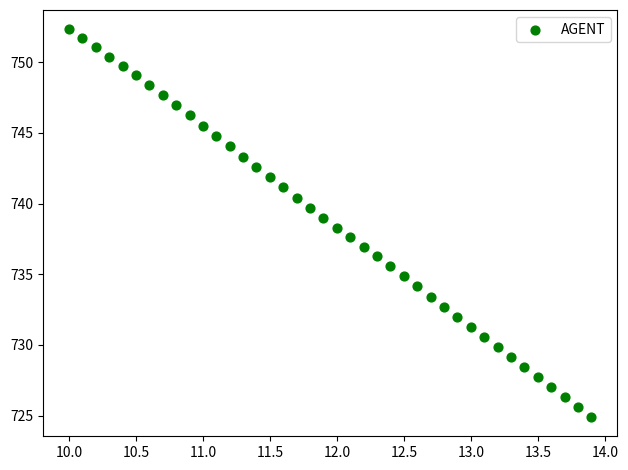

What is the range of Y values (max minus min)?

27.4